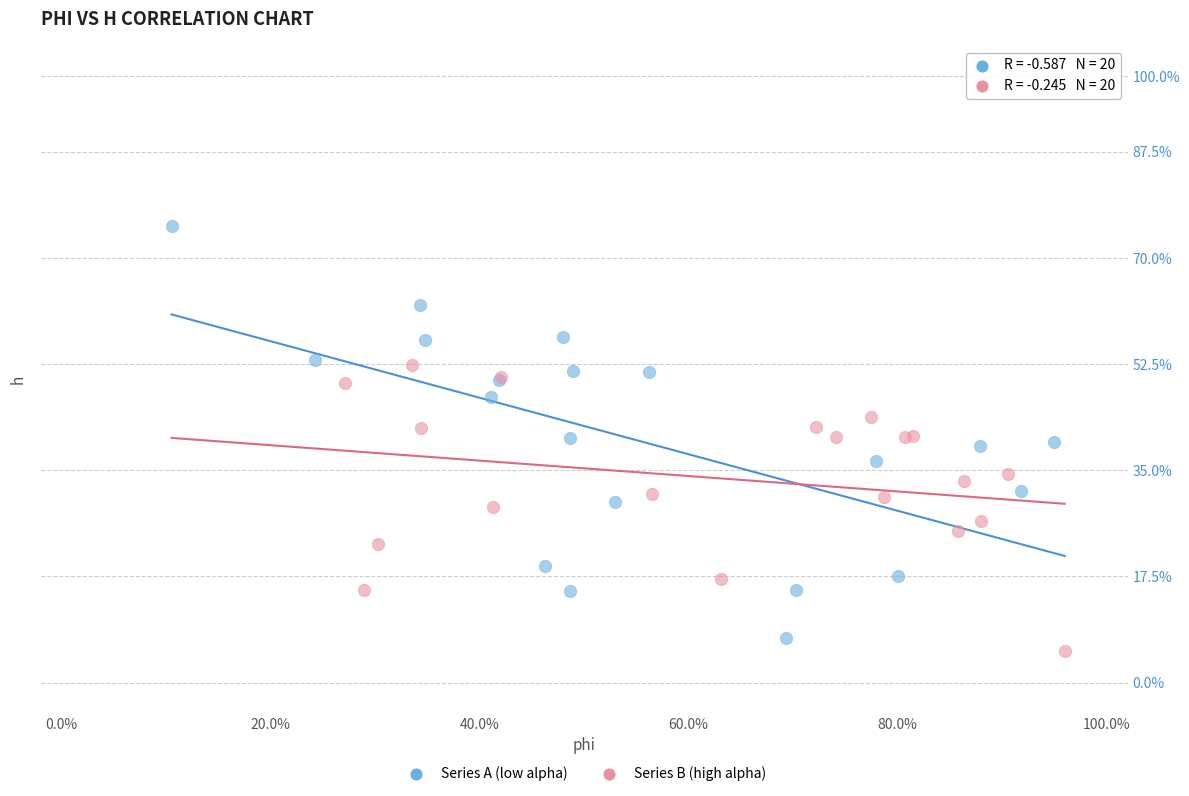

Which series contains the lowest Y value?

Series B (high alpha)